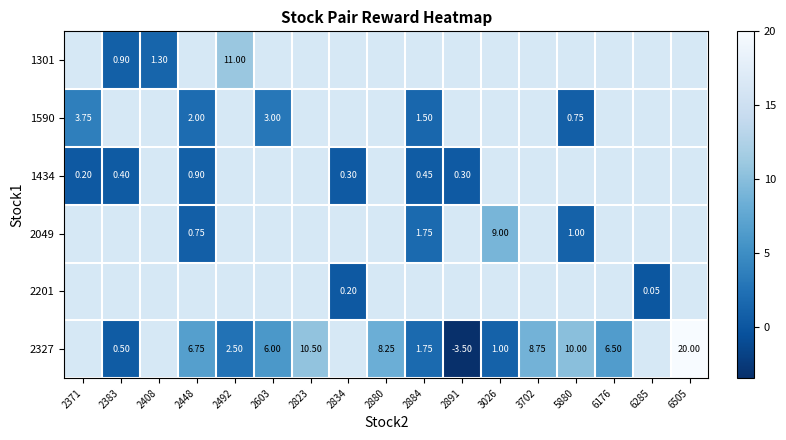

At which label does 1434 reach its minimum?

2371